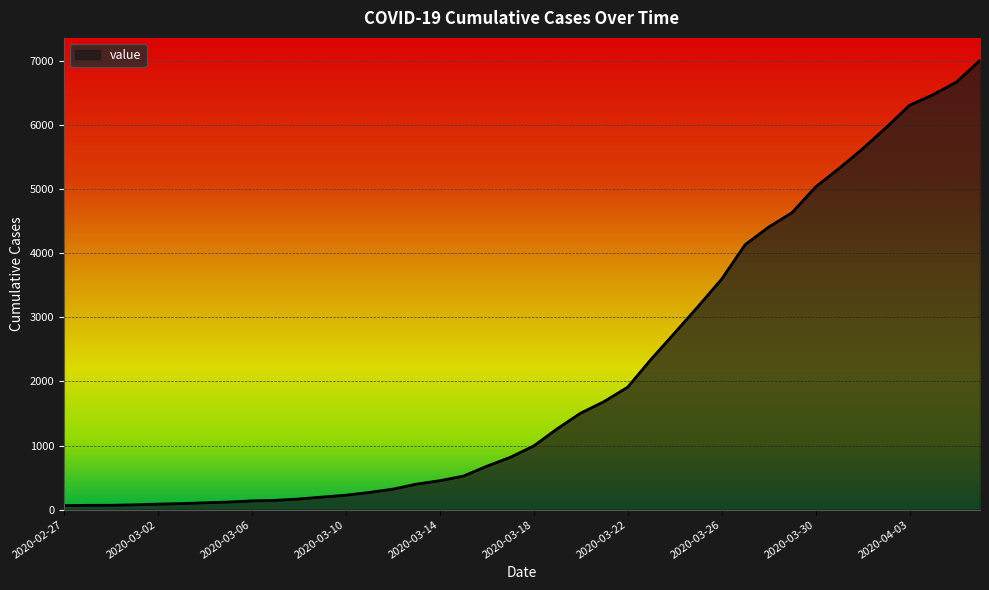

What is the maximum value shown in the chart?

7004